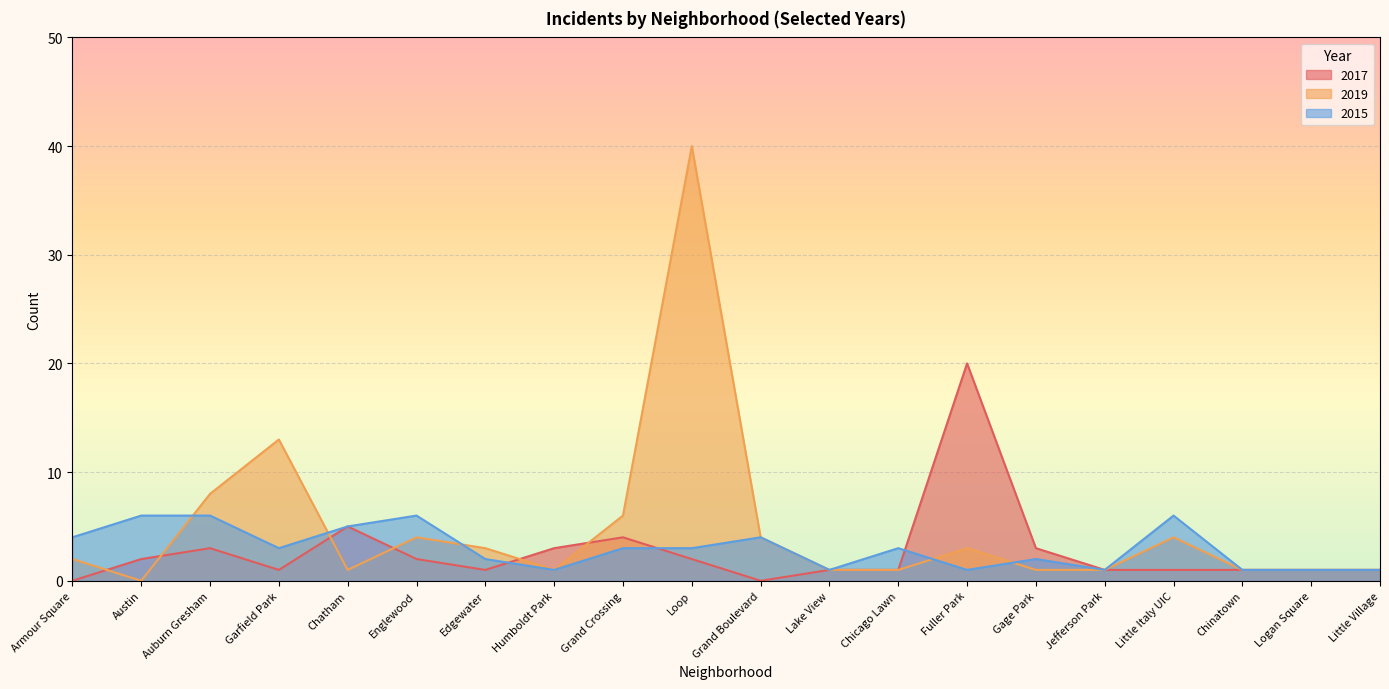

At which category is the sum across all series the highest?

Loop